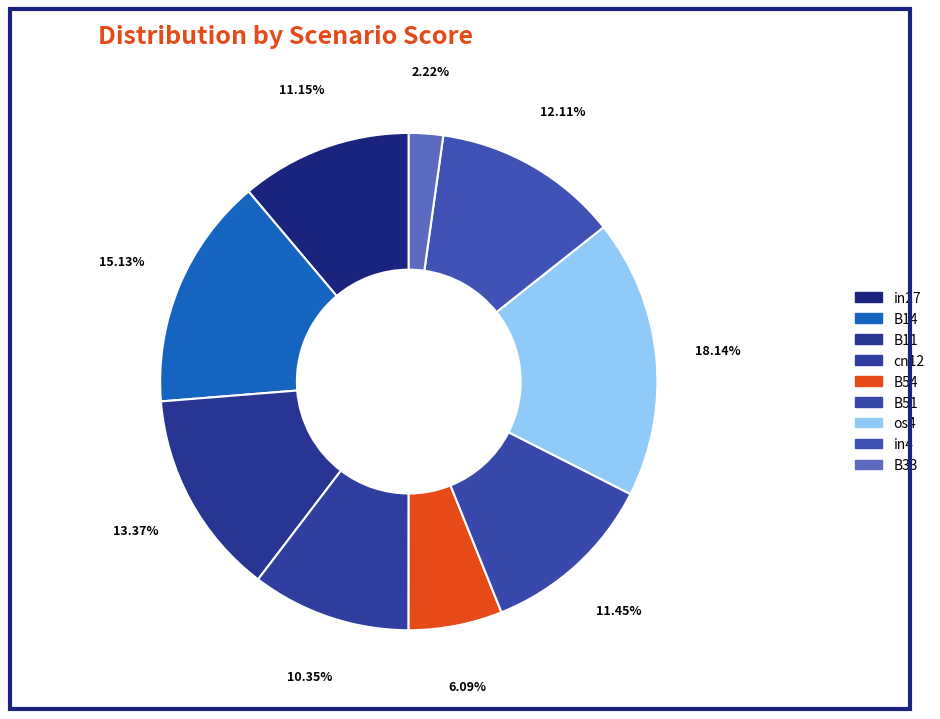

What percentage is the os4 slice, to the nearest percent?

18%